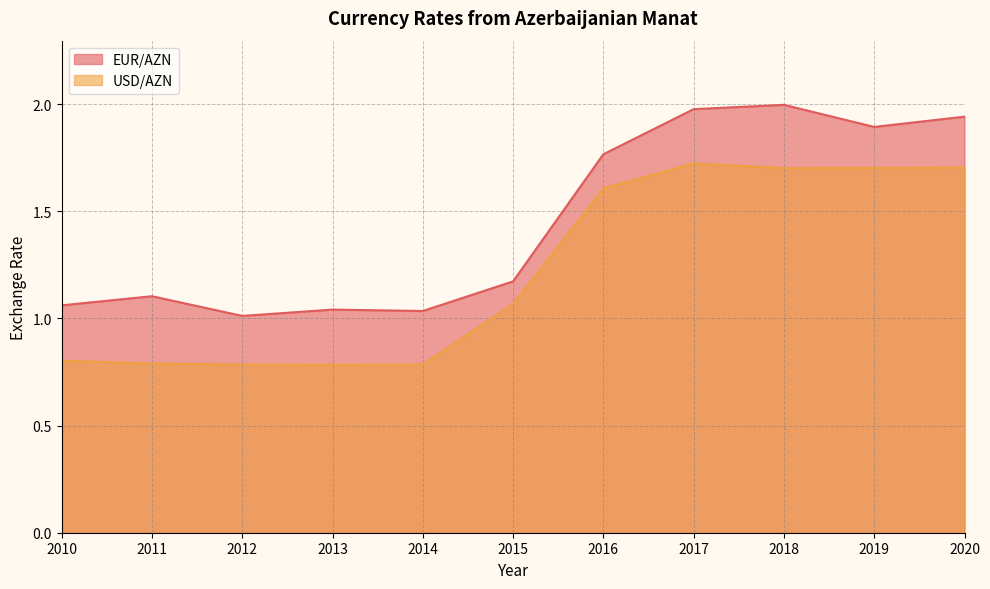

What is the total value across all series at 2010?

1.9